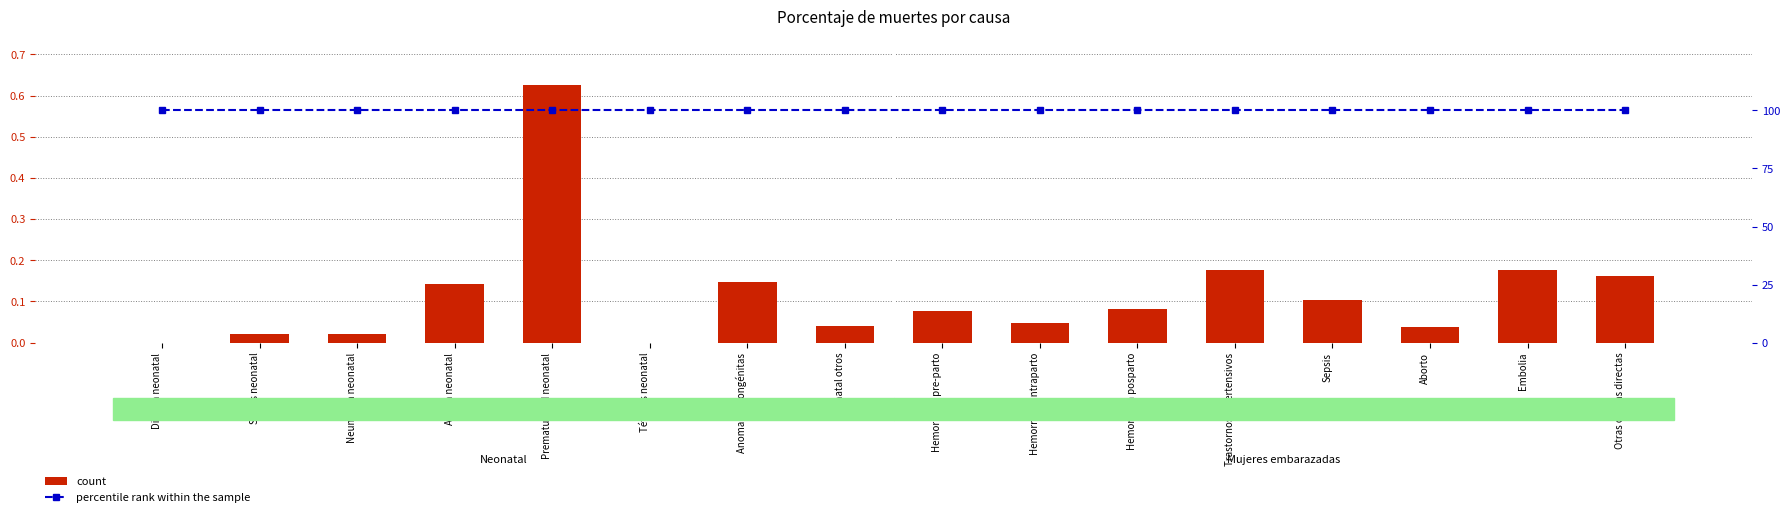

Which category has the highest value across all series?

Diarrea neonatal